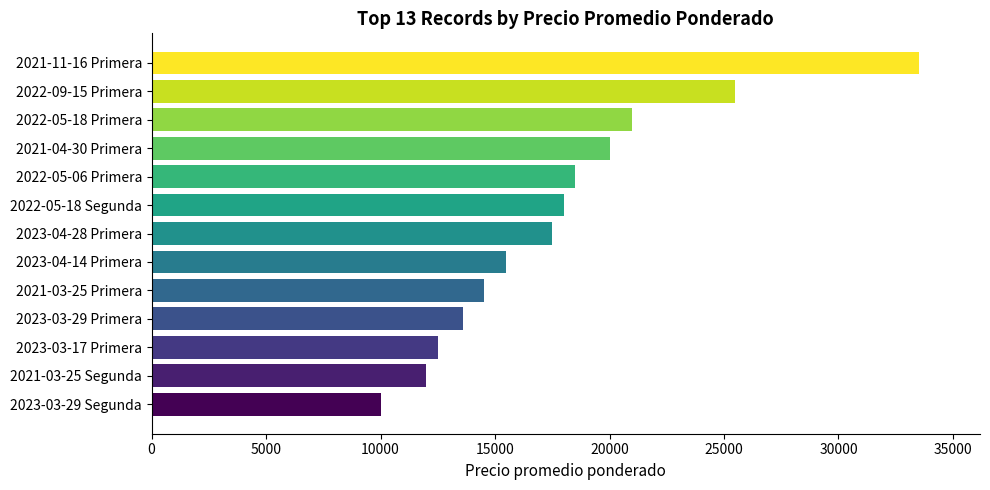

What is the difference between the maximum and minimum values?

23500